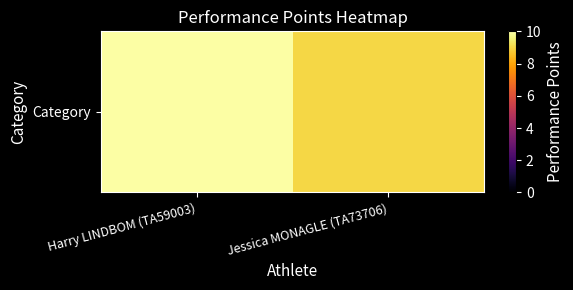

What is the minimum value shown in the chart?

9